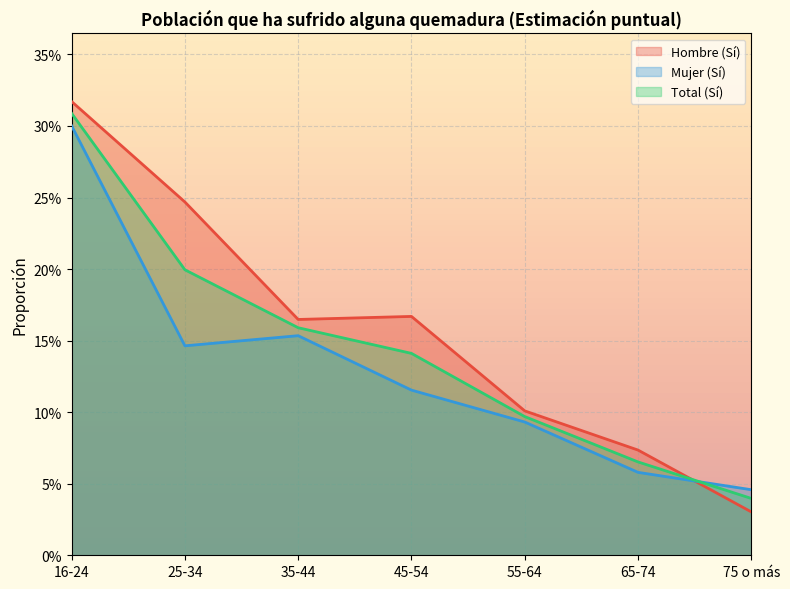

Is the value of Mujer (Sí) at 25-34 greater than the value of Total (Sí) at 75 o más?

Yes